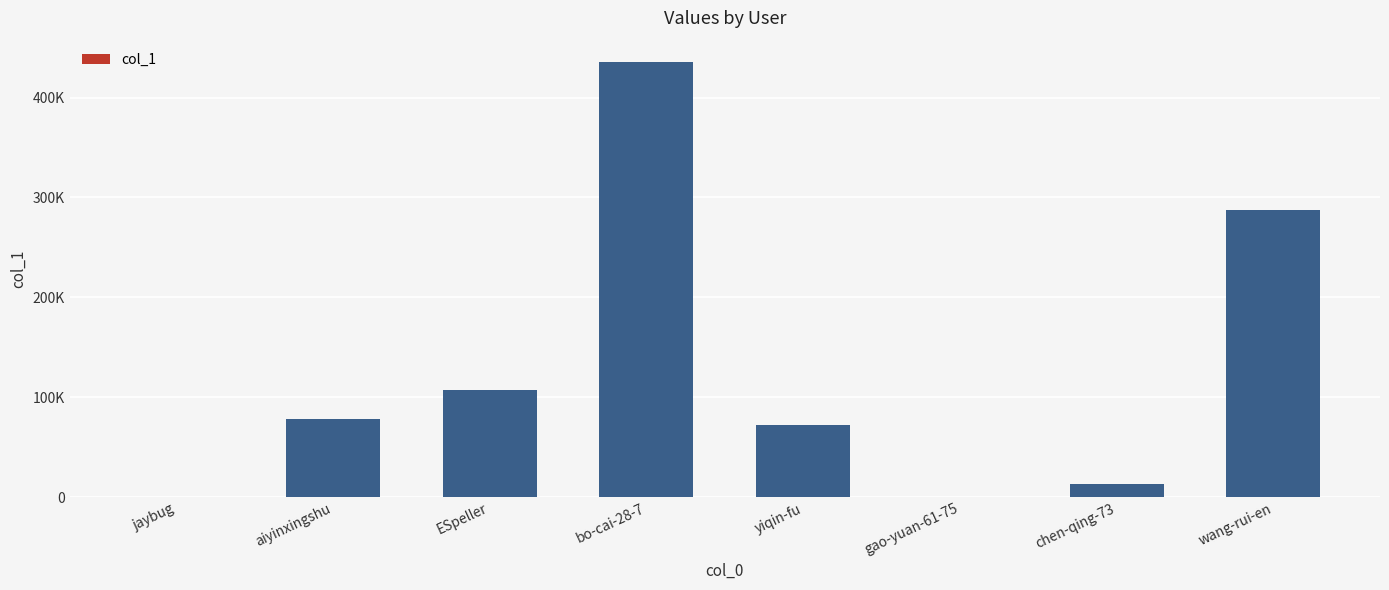

Rank the categories by value from highest to lowest.

bo-cai-28-7, wang-rui-en, ESpeller, aiyinxingshu, yiqin-fu, chen-qing-73, gao-yuan-61-75, jaybug